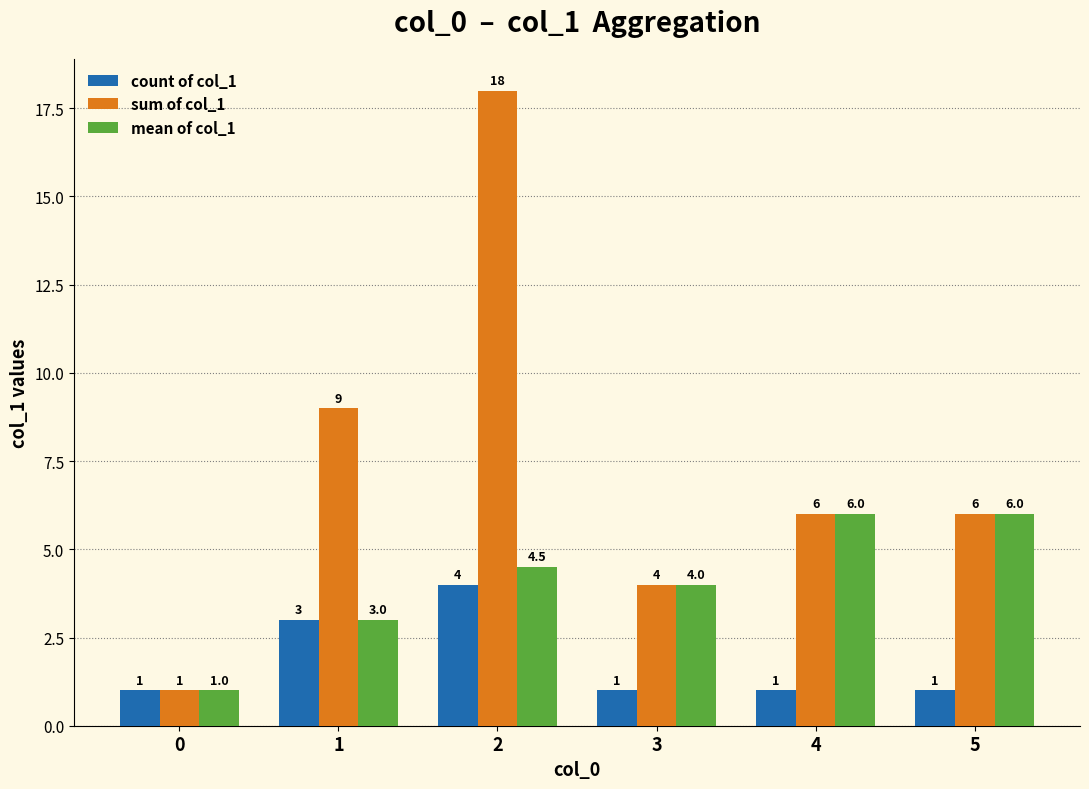

How many mean of col_1 values are between 3 and 6?

5